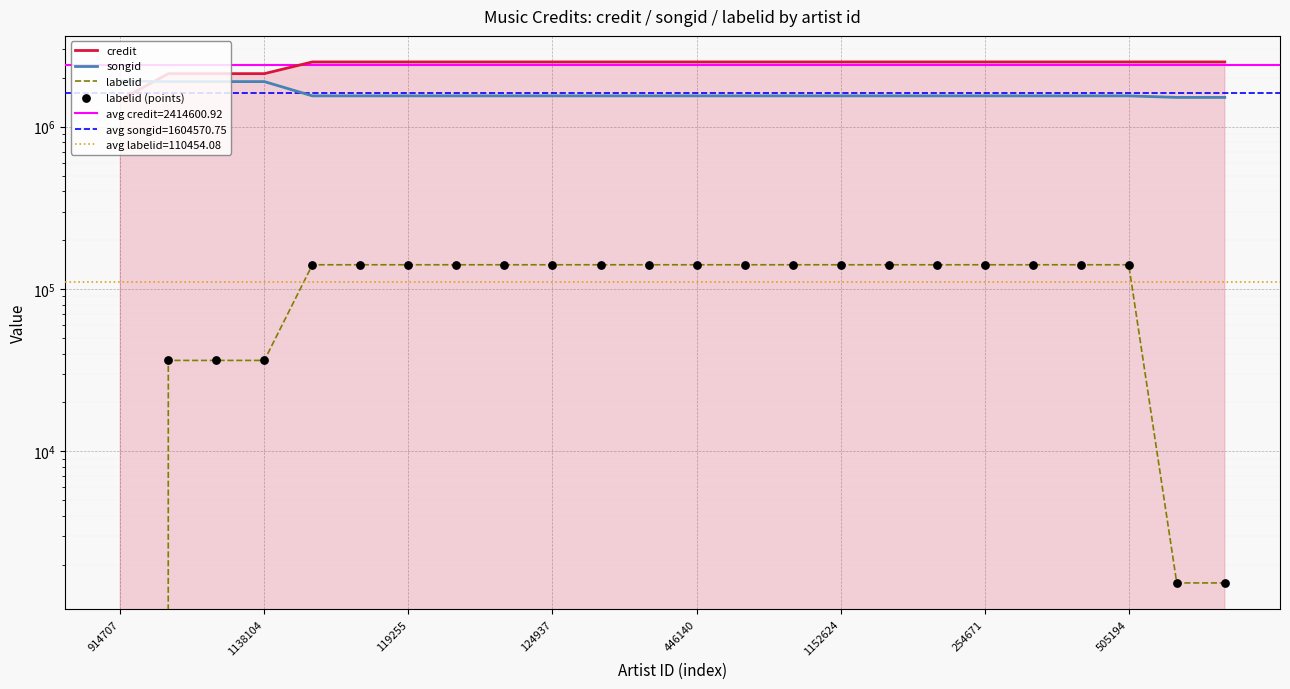

Is the value of labelid at 254671 greater than the value of credit at 17?

No